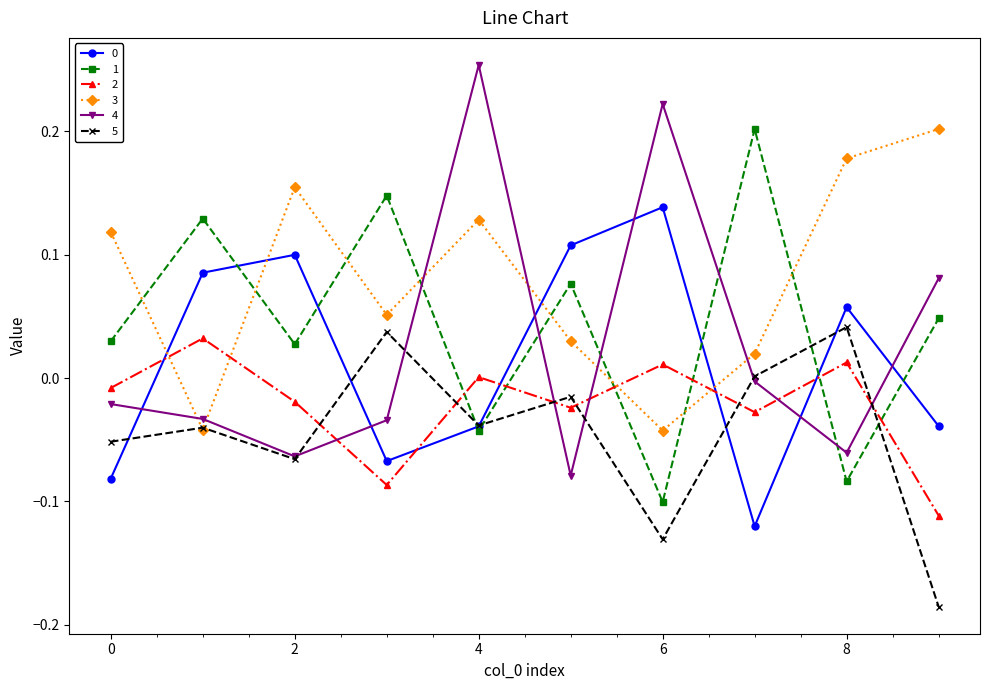

True or false: 4 has more than 0 interior local peaks.

True